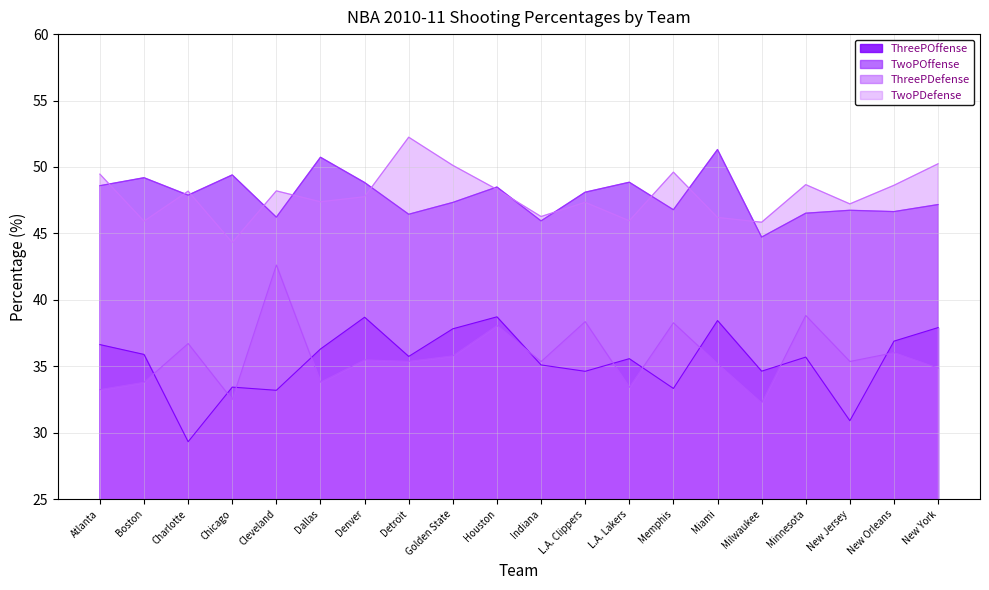

What is the sum of all ThreePDefense values?

715.2